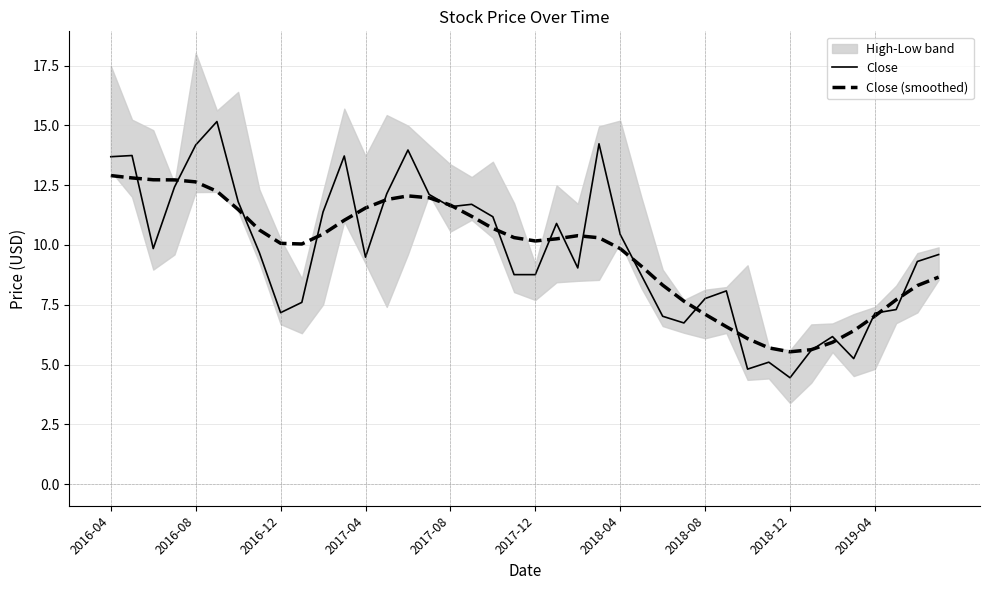

What is the sum of all Close (smoothed) values?

387.8